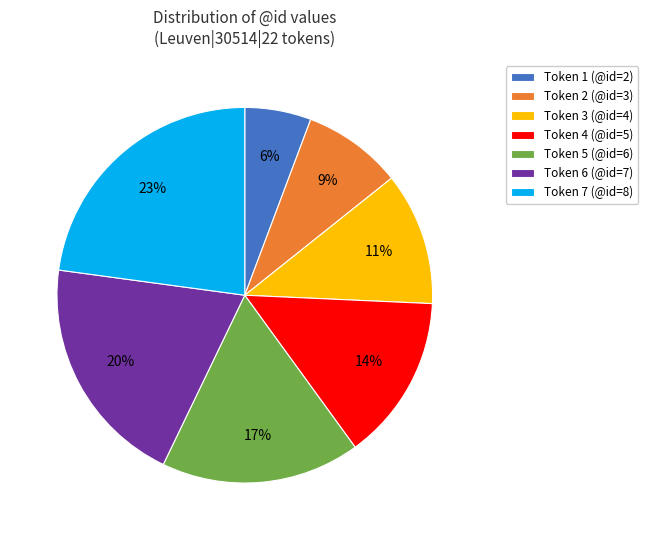

To the nearest percent, what portion does Token 4 (@id=5) represent?

14%